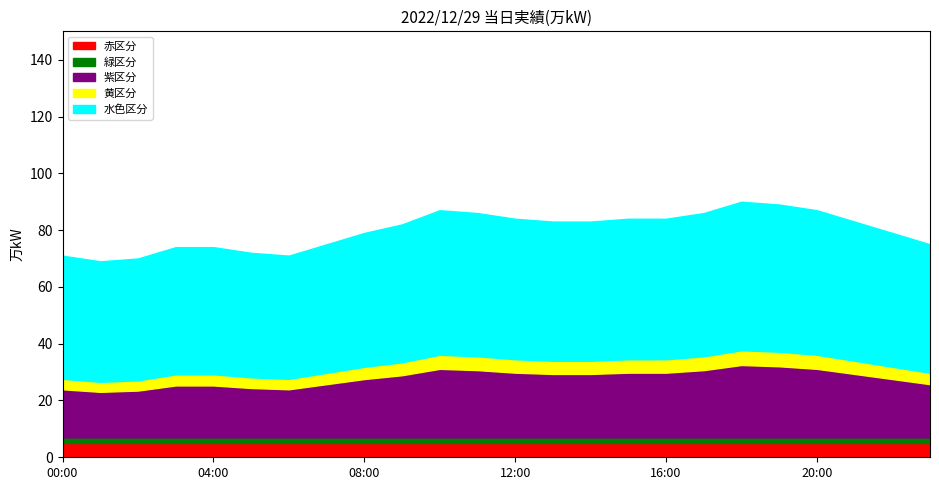

Reading left to right, transcribe all the data shown in this chart.

00:00=71	01:00=69	02:00=70	03:00=74	04:00=74	05:00=72	06:00=71	07:00=75	08:00=79	09:00=82	10:00=87	11:00=86	12:00=84	13:00=83	14:00=83	15:00=84	16:00=84	17:00=86	18:00=90	19:00=89	20:00=87	21:00=83	22:00=79	23:00=75